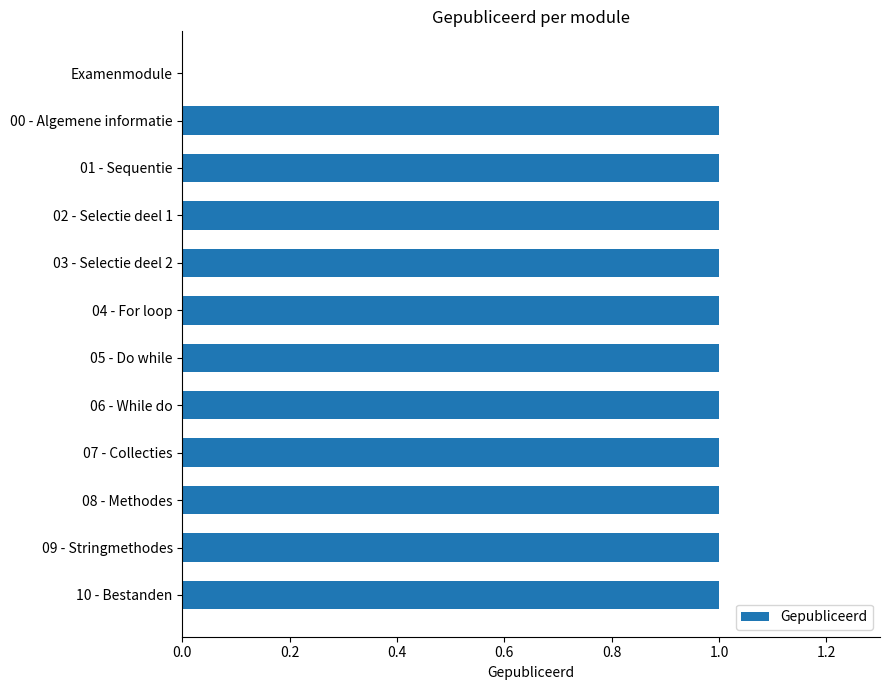

Does the chart contain stacked bars?

No